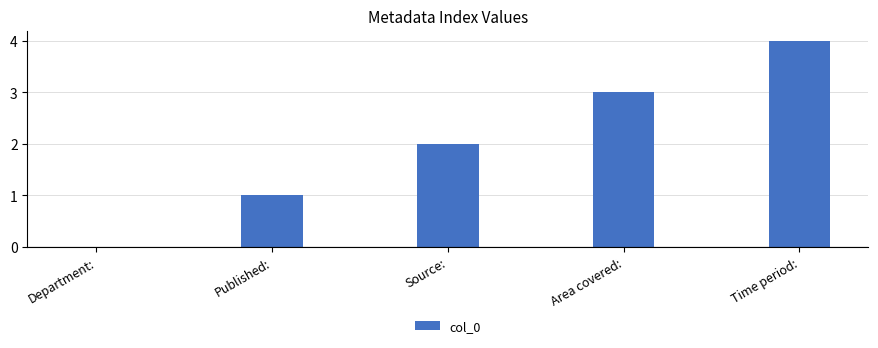

What value does the data have at Source:?

2